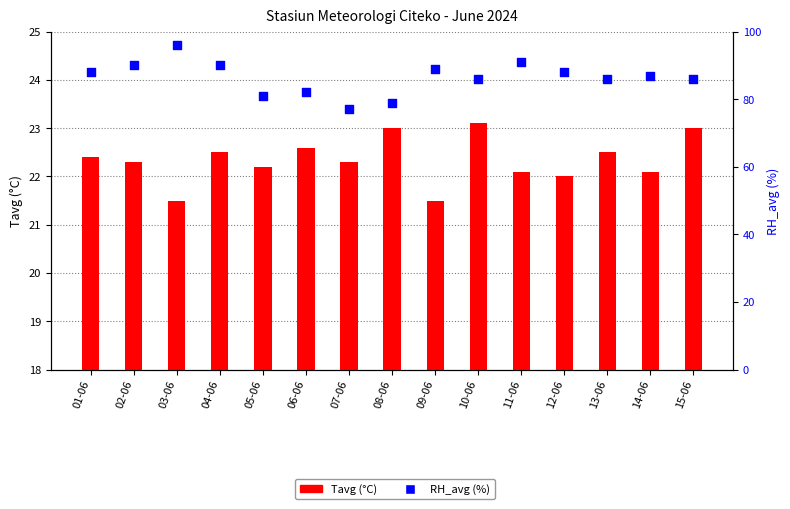

Which series contains the lowest Y value?

Tavg